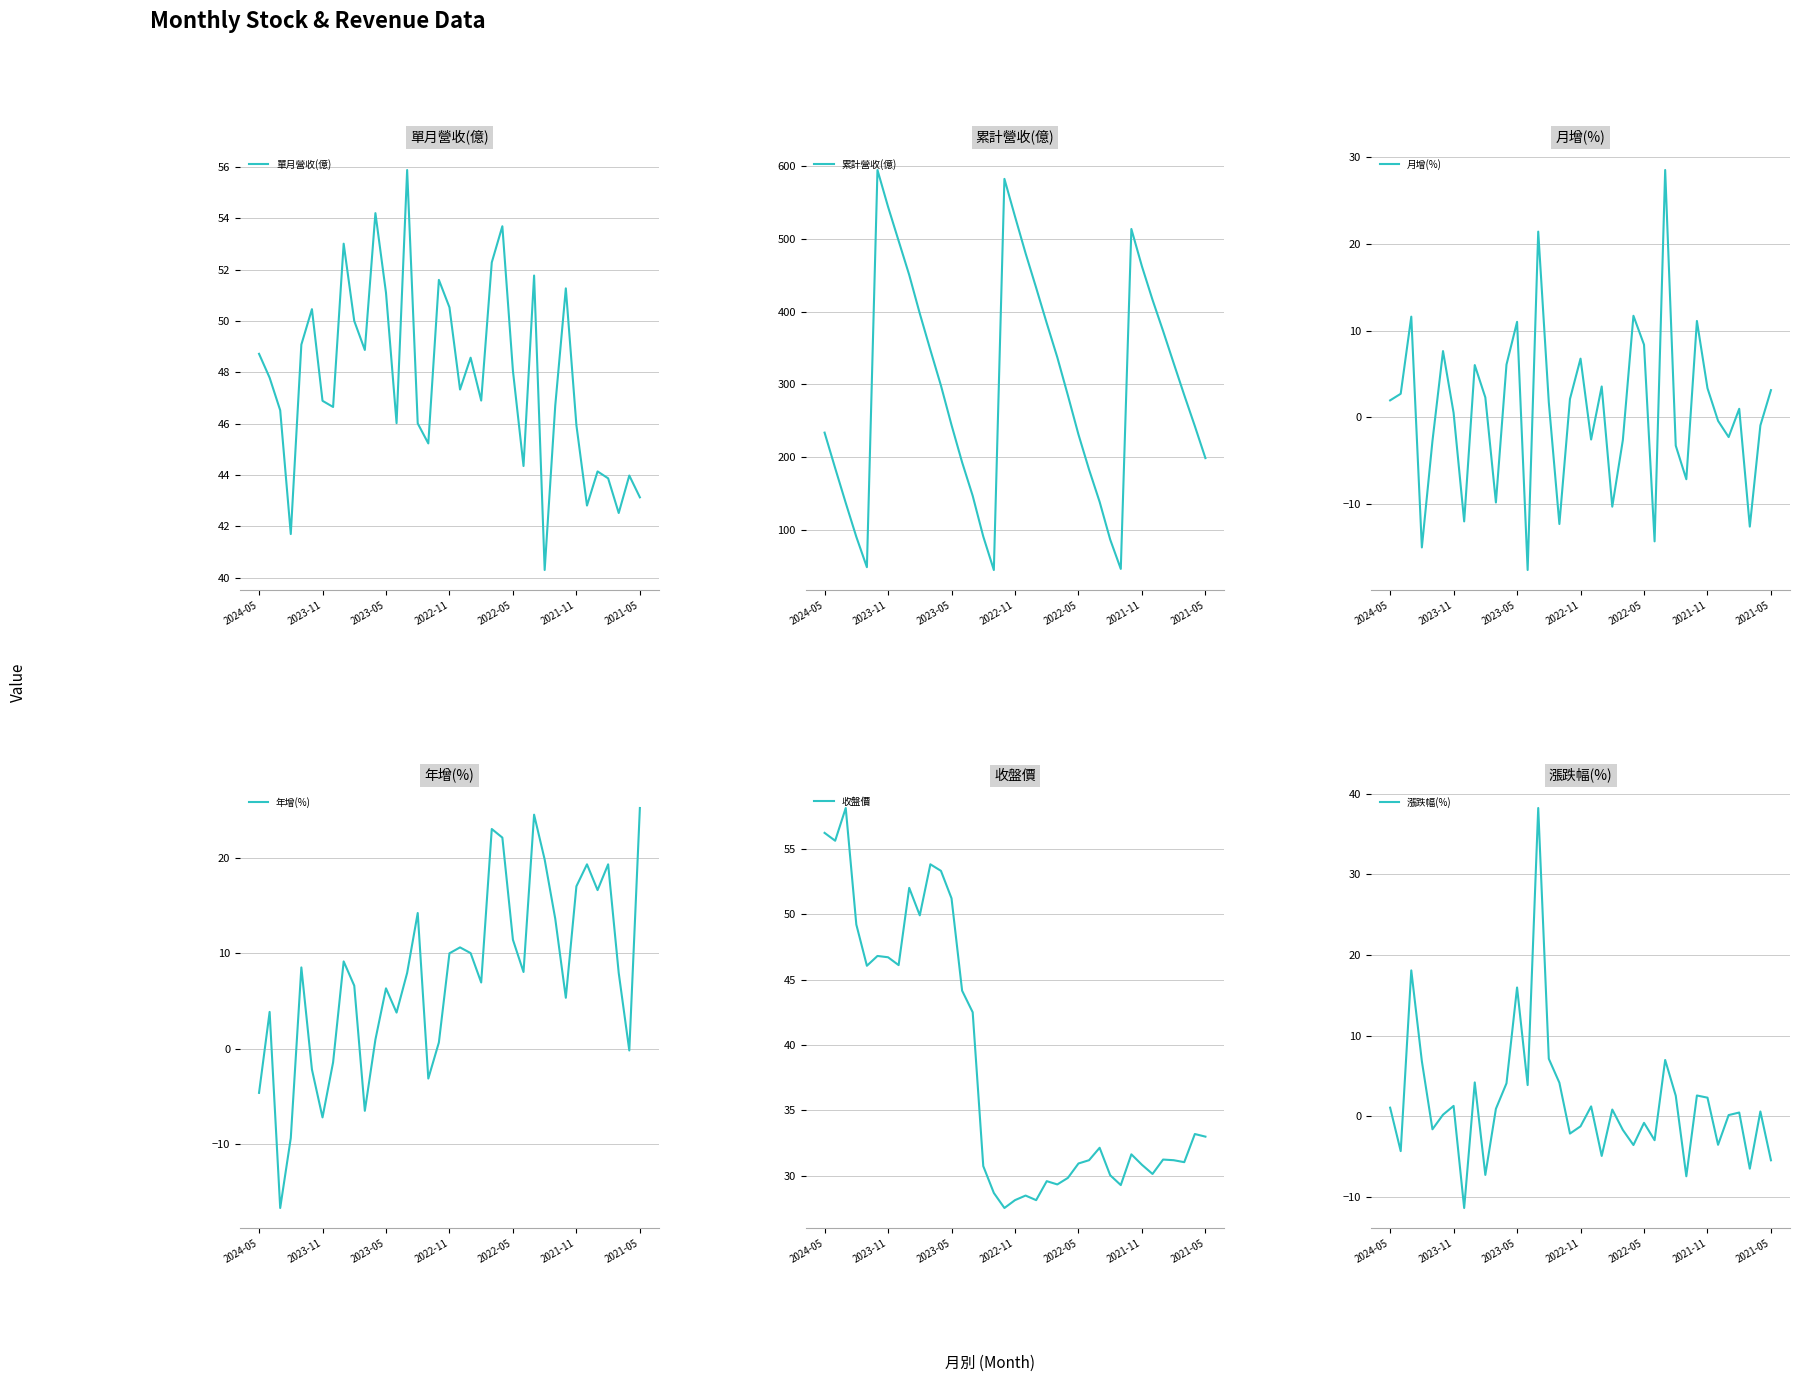

What is the difference between the maximum and minimum values in the 收盤價 series?

30.6